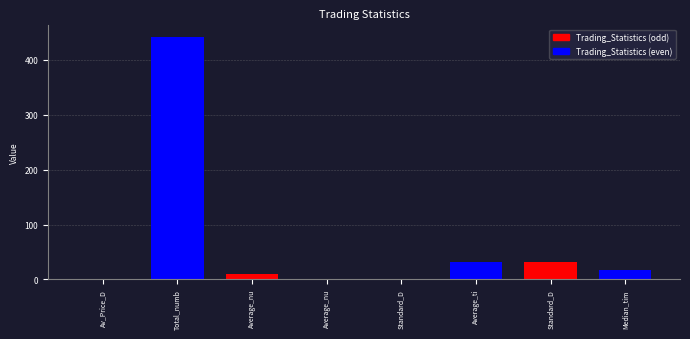

The value at Average_time_pairs_are_open_in_days is 12.1. True or false?

False